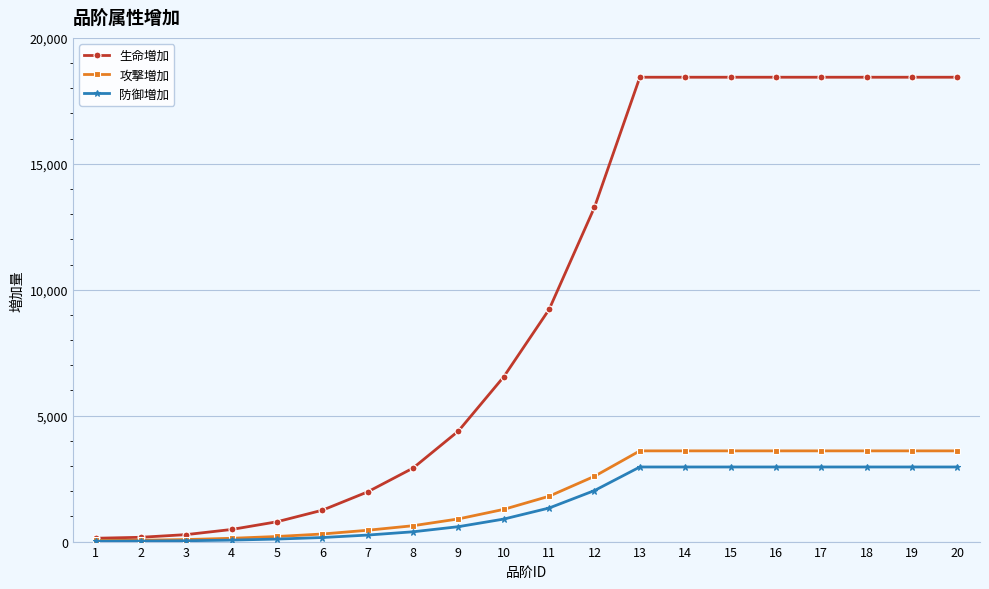

What is the difference between the highest and lowest values at 11?

7886